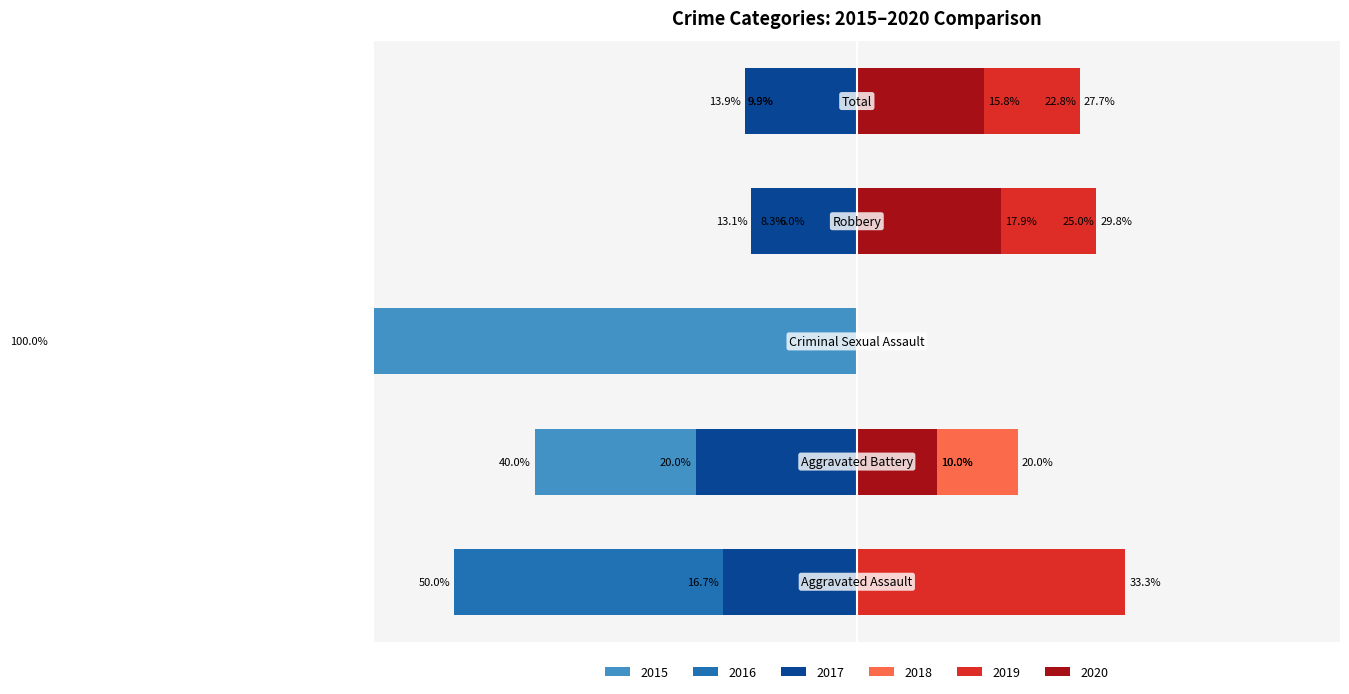

Reading right to left, list all the values displayed in this chart.

2015 (left): -9.9	-6.0	-100.0	-40.0	0.0
2016 (left): -9.9	-8.3	0.0	0.0	-50.0
2017 (left): -13.9	-13.1	0.0	-20.0	-16.7
2018 (right): 22.8	25.0	0.0	20.0	0.0
2019 (right): 27.7	29.8	0.0	10.0	33.3
2020 (right): 15.8	17.9	0.0	10.0	0.0